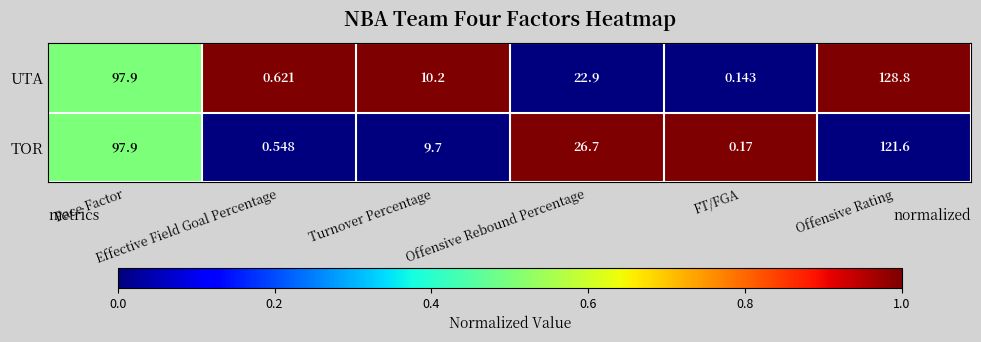

Which series has the largest total across all categories?

UTA